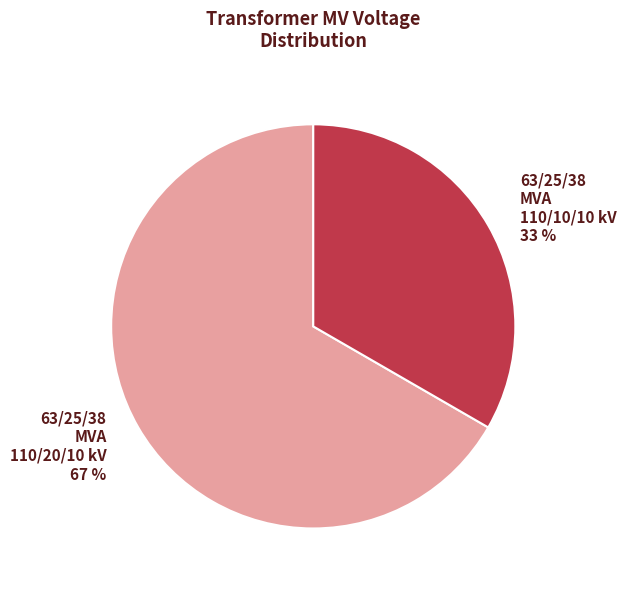

Is the sum of 63/25/38 MVA 110/10/10 kV 33 % and 63/25/38 MVA 110/20/10 kV 67 % greater than half?

Yes